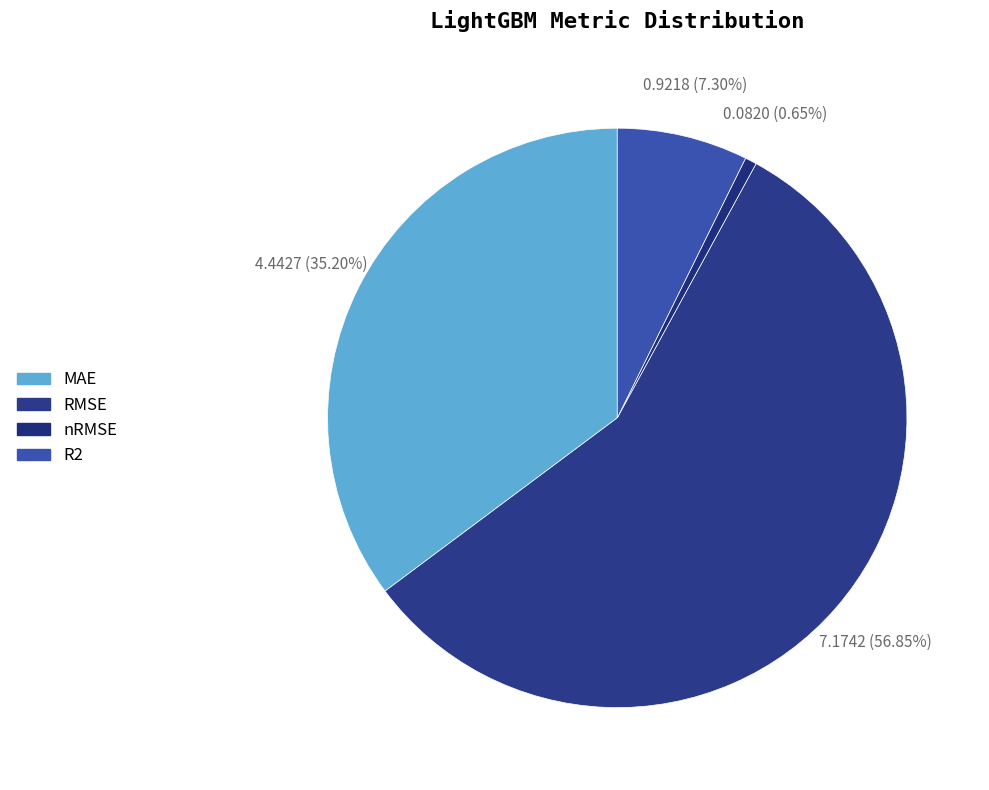

The R2 slice represents 7% of the pie. True or false?

True